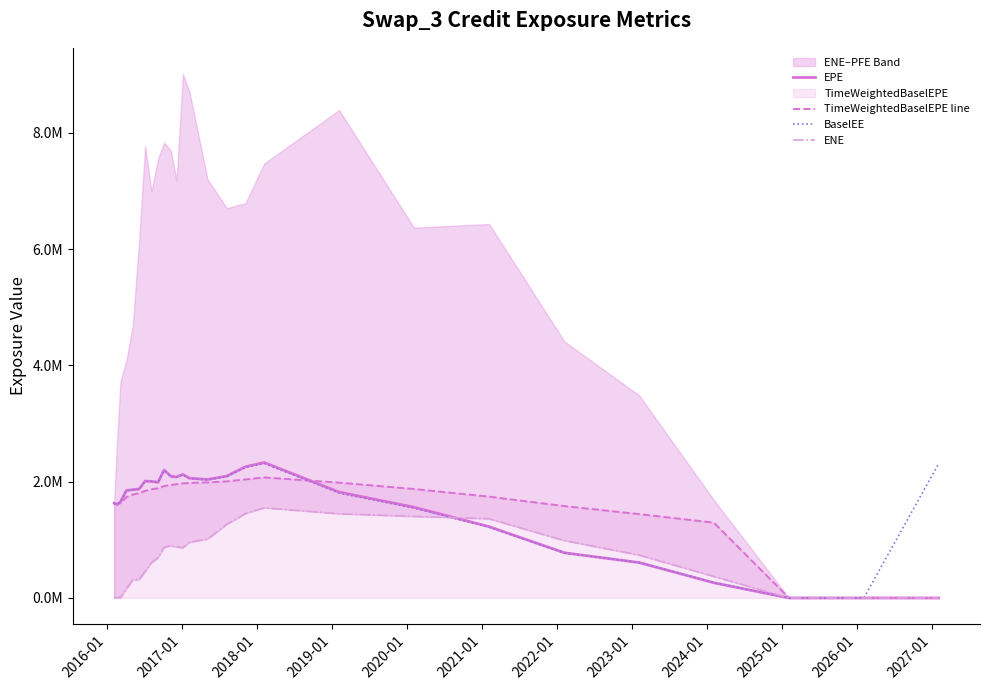

What is the value of the ENE point at the 13th from the left?

865451.0